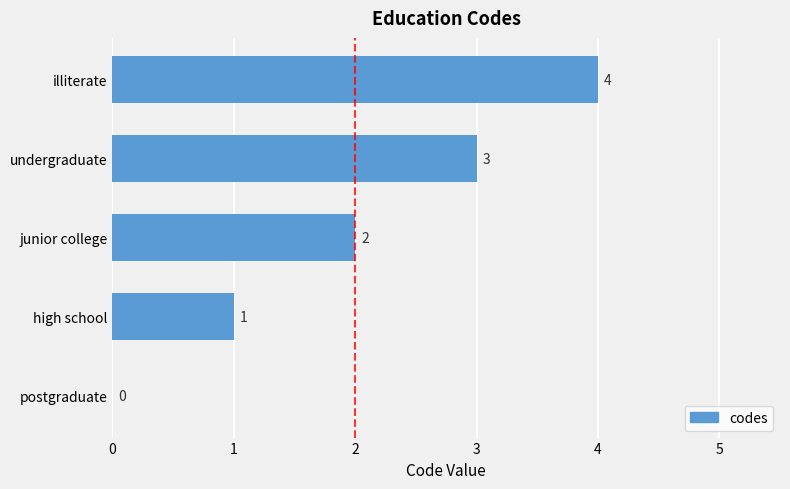

Approximately how many times larger is the value at high school compared to junior college?

0.5